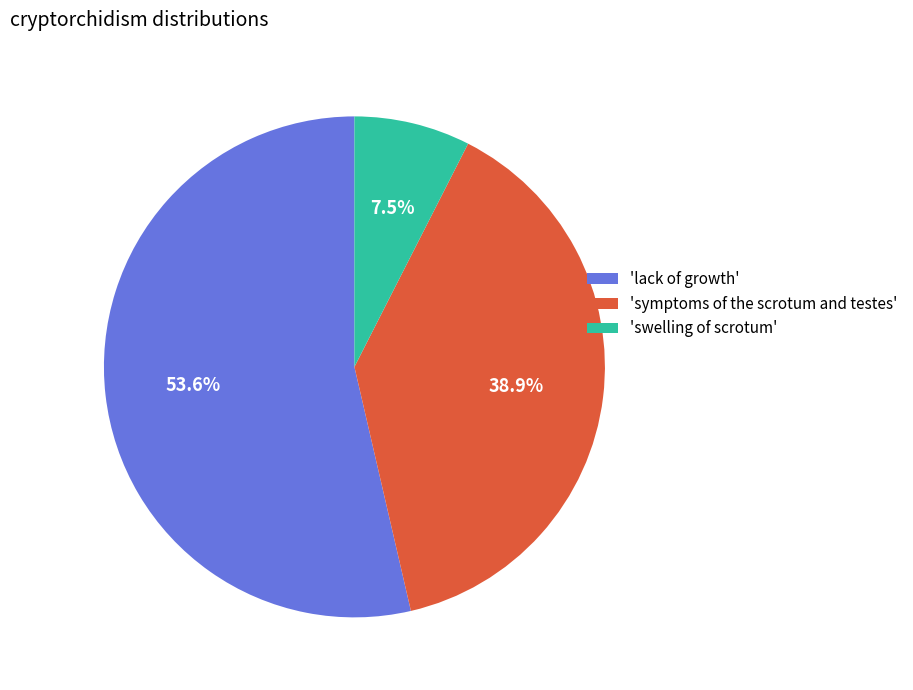

Is there a majority slice in this chart?

Yes